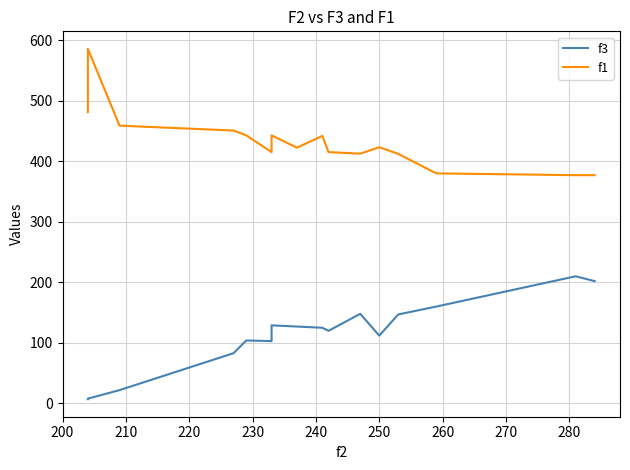

Does the chart have visible grid lines?

Yes